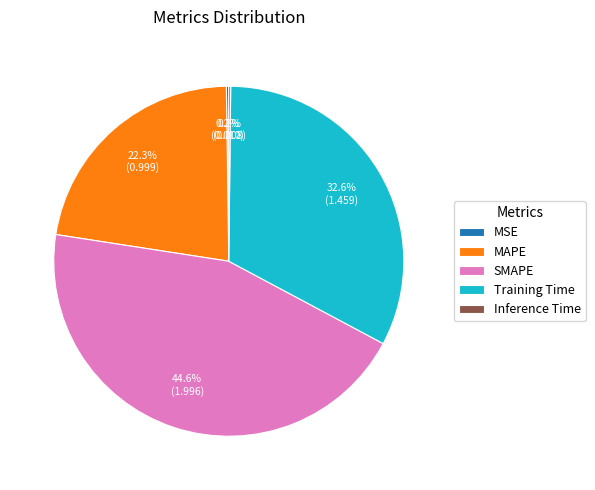

Is there a majority slice in this chart?

No